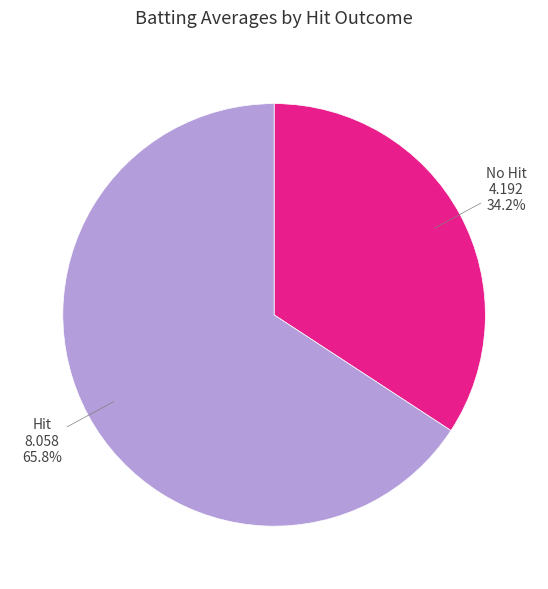

Count the number of slices in the pie.

2